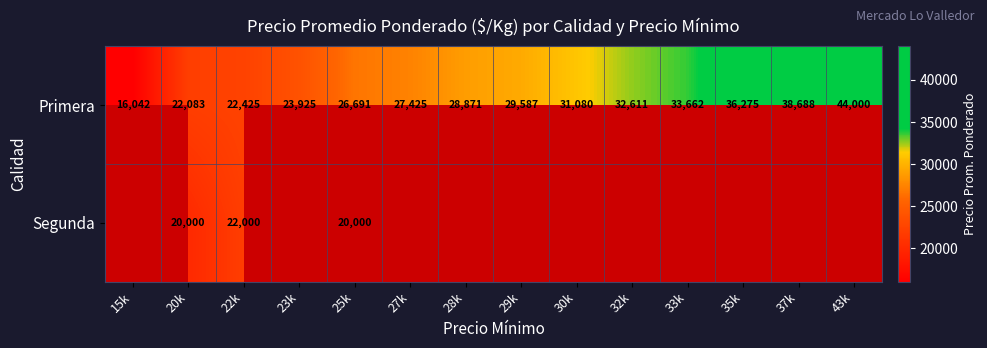

What is the total value across all series at 25k?

46691